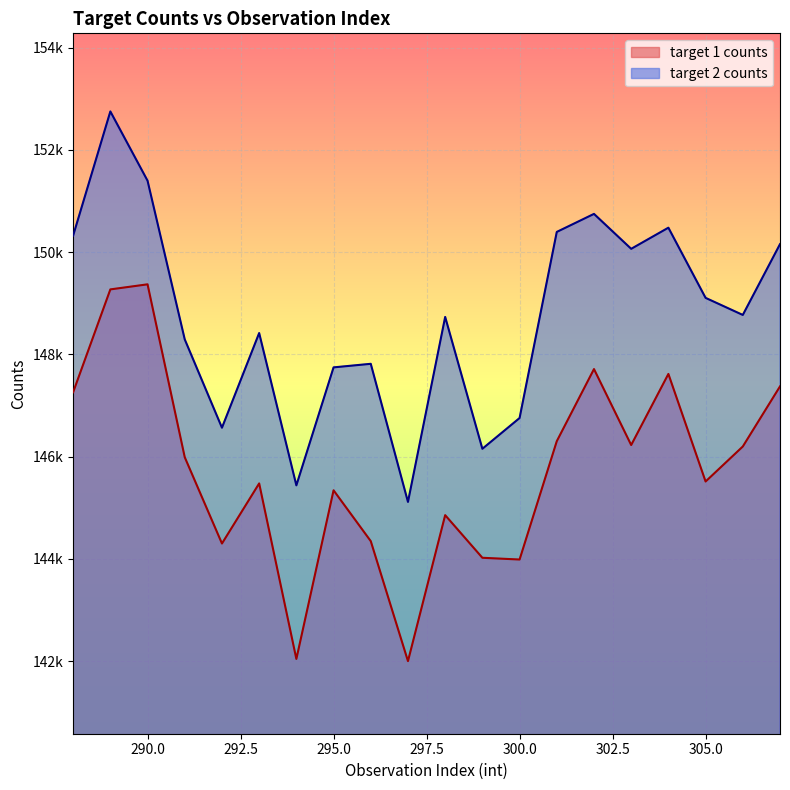

What is the sum of the target 2 counts values at 305 and 303?

299169.1